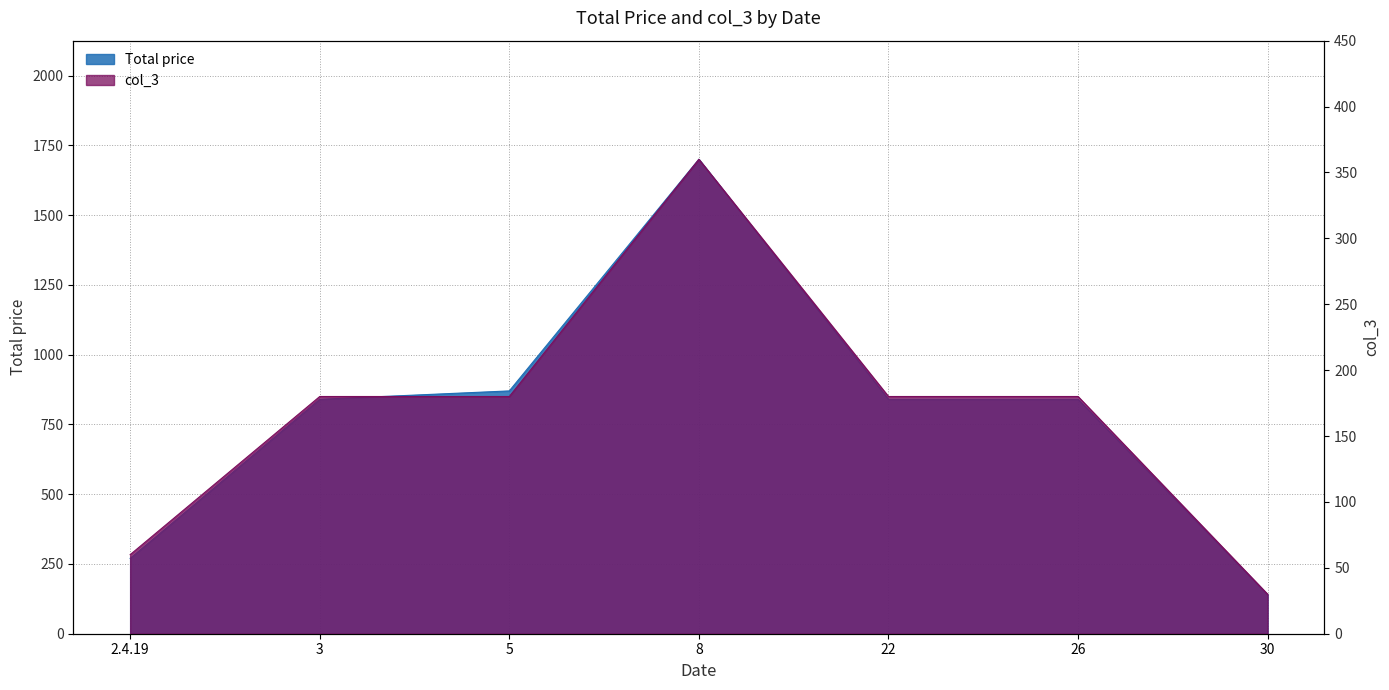

True or false: Total price has more than 1 points higher than both neighbors.

False